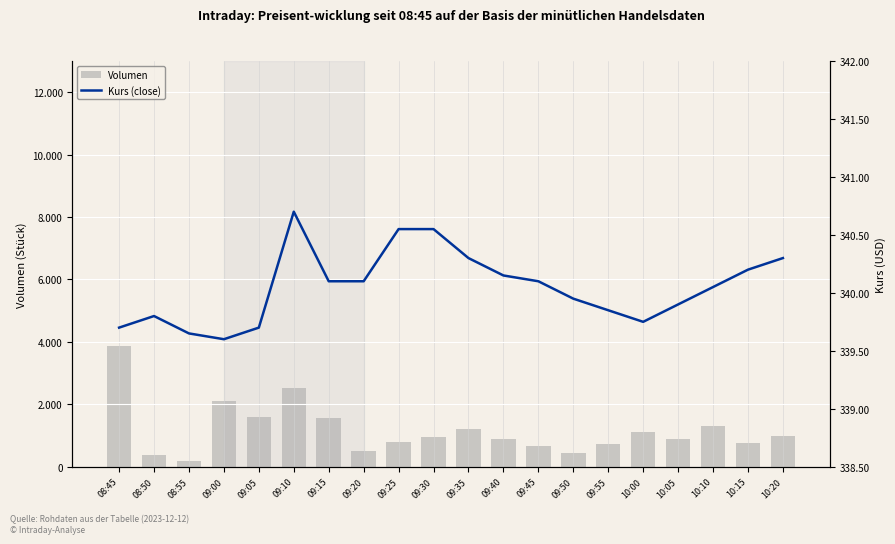

What is the difference between the second highest and second lowest values in the Kurs (close) series?

0.9